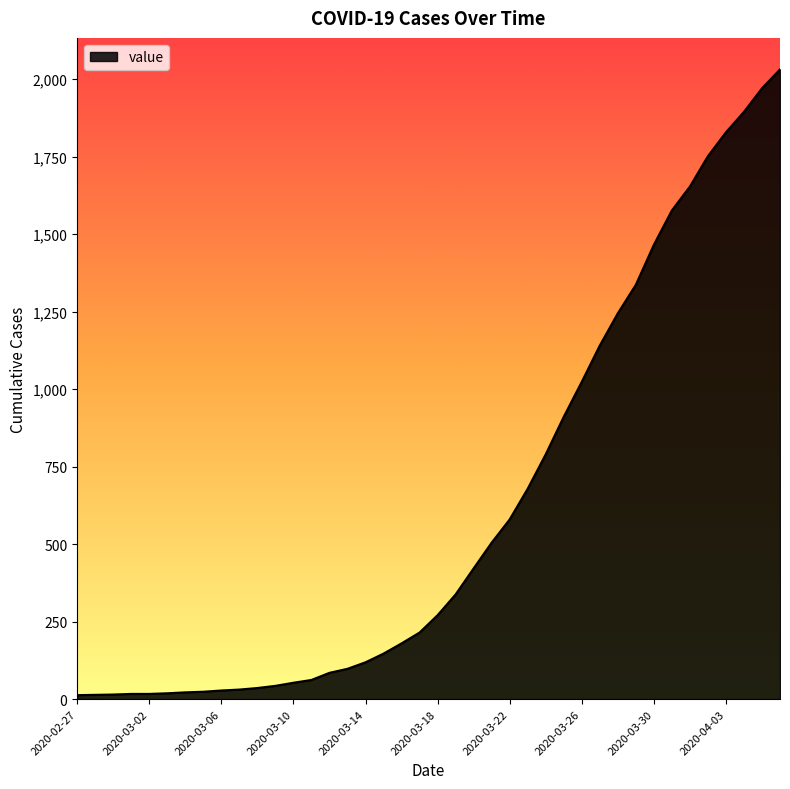

What is the difference between the maximum and minimum values?

2019